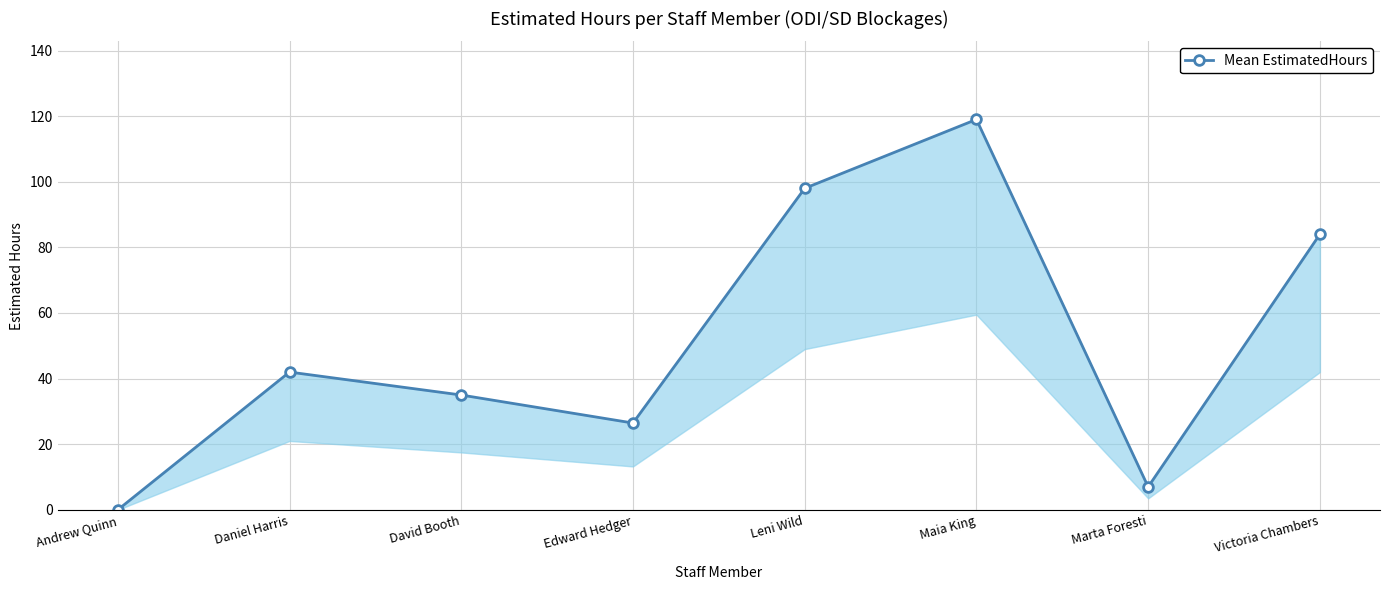

What is the sum of the values at Andrew Quinn and Marta Foresti?

7.0